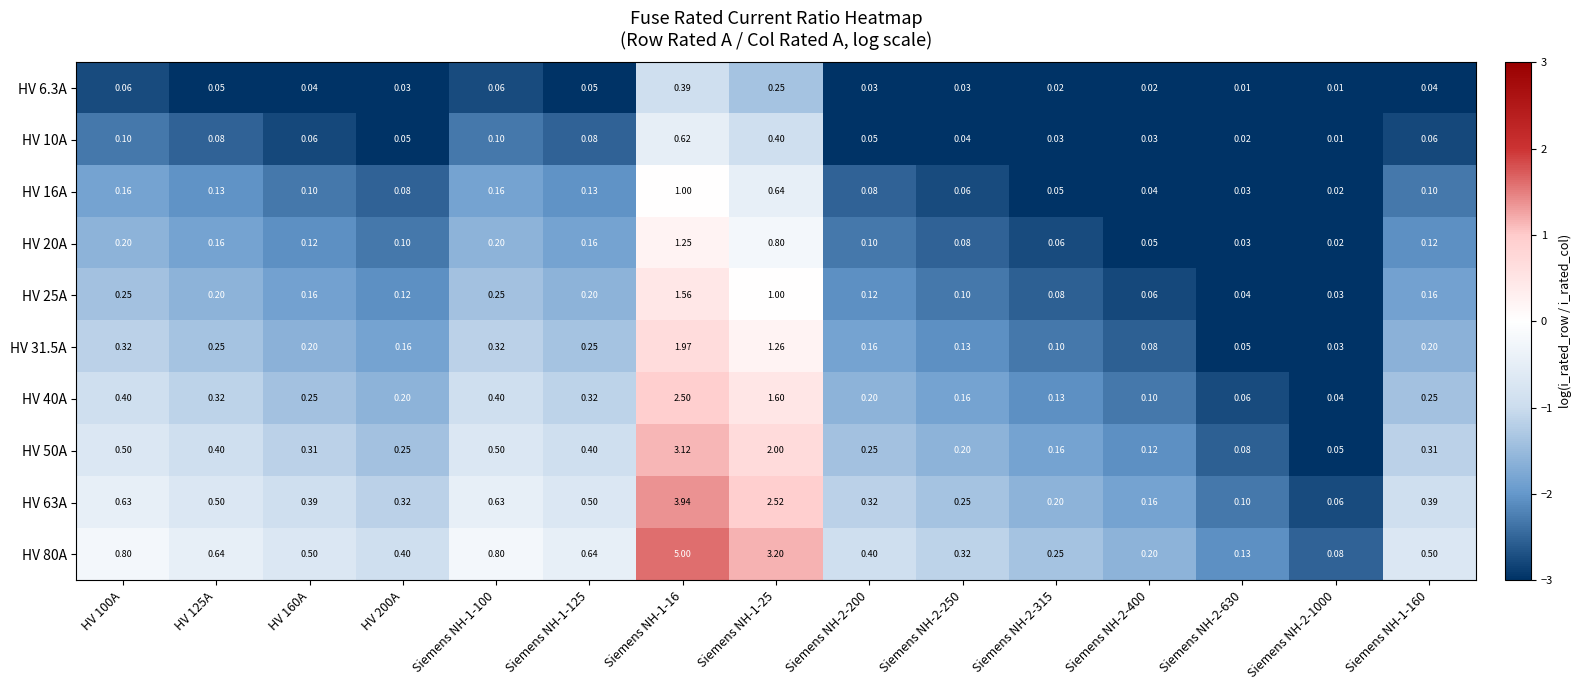

Which has a higher value, Siemens NH-2-315 or Siemens NH-1-100?

Siemens NH-1-100